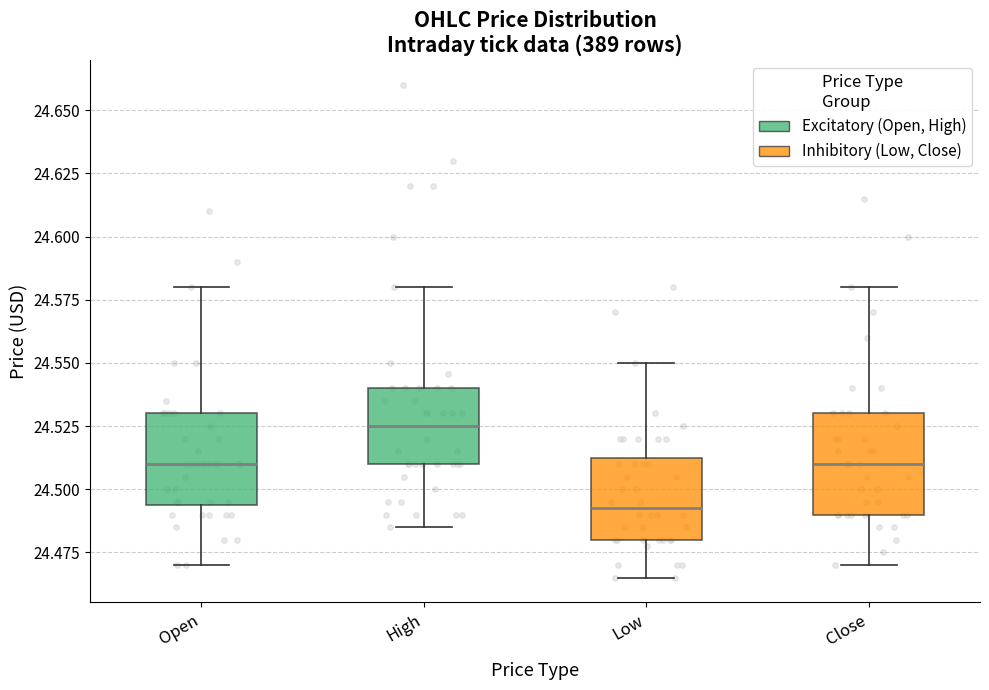

Reading left to right, read every box against the y-axis: the position of its median line, the range the box covers, and the ends of its whiskers. The values are not printed on the chart, so give them approximately, as read against the axis.

Open: median 24.510, box 24.495 to 24.530, whiskers 24.470 to 24.580
High: median 24.525, box 24.510 to 24.540, whiskers 24.485 to 24.580
Low: median 24.495, box 24.480 to 24.515, whiskers 24.465 to 24.550
Close: median 24.510, box 24.490 to 24.530, whiskers 24.470 to 24.580